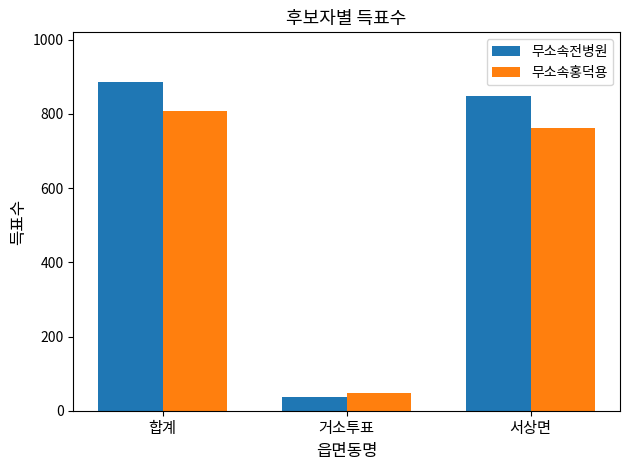

Which series has the largest total across all categories?

무소속전병원